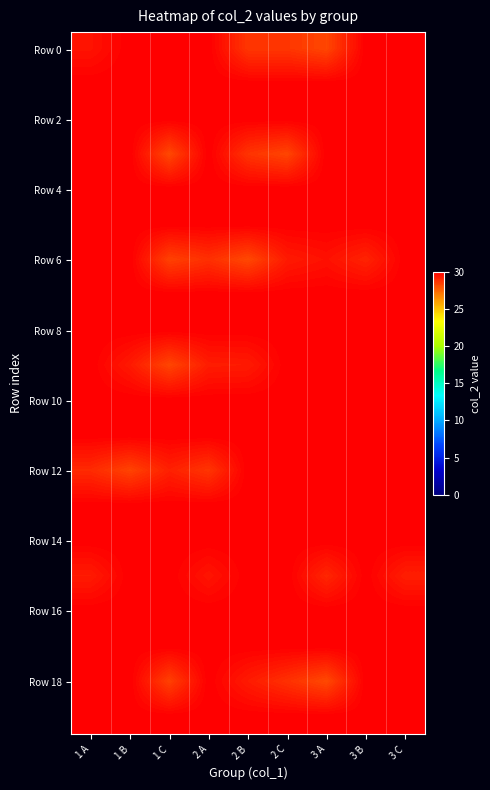

Which series has the largest range (max minus min)?

Row 18